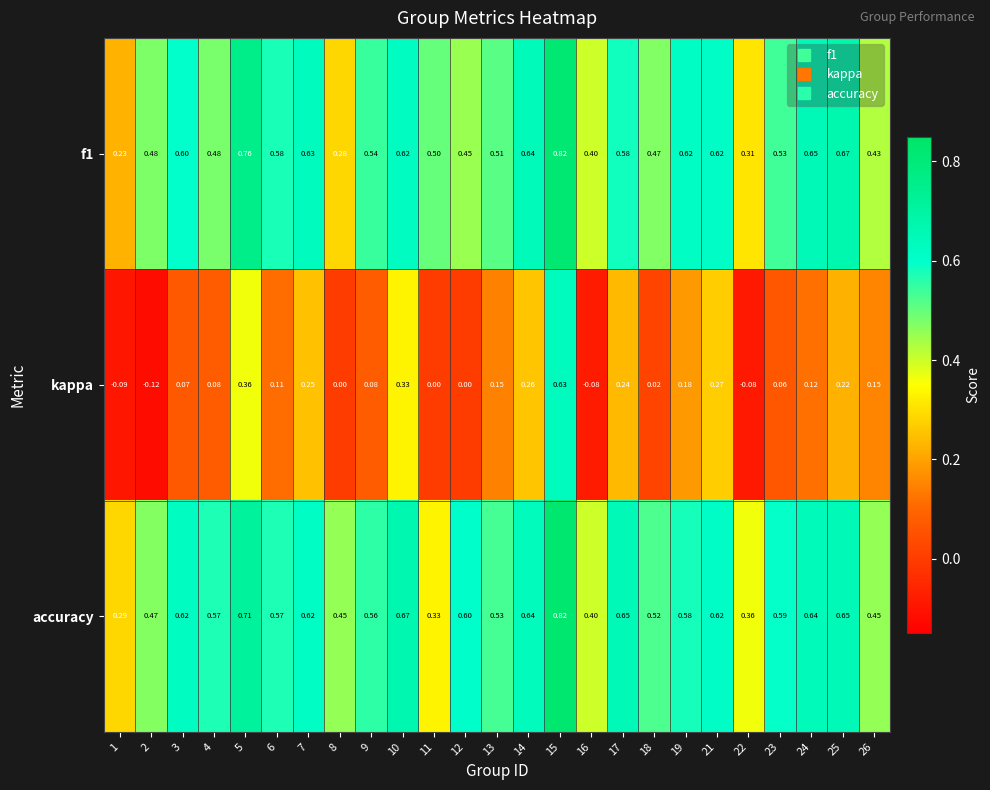

Count the number of categories in the chart.

25